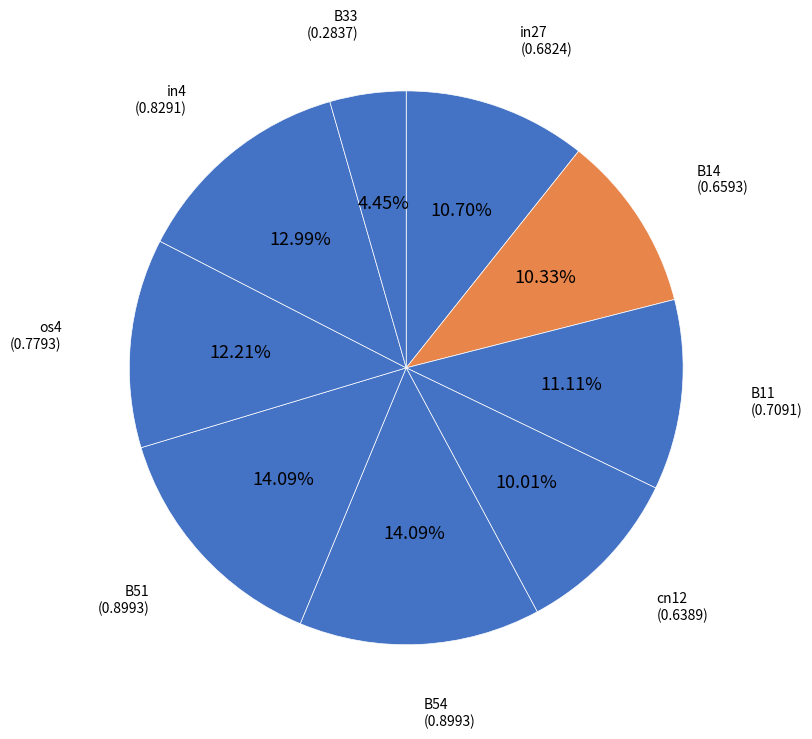

Which slice is the largest?

B54